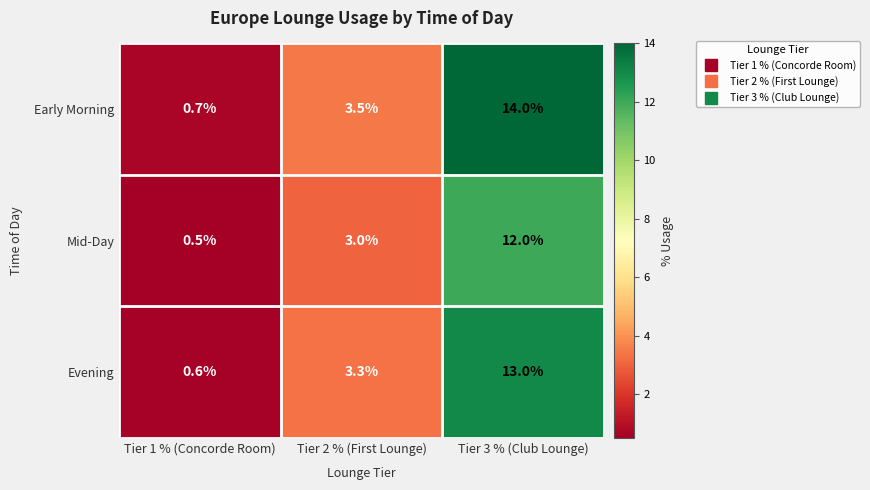

Reading left to right, what are all the values shown in this chart?

Early Morning: Tier 1 % (Concorde Room)=0.7	Tier 2 % (First Lounge)=3.5	Tier 3 % (Club Lounge)=14.0
Mid-Day: Tier 1 % (Concorde Room)=0.5	Tier 2 % (First Lounge)=3.0	Tier 3 % (Club Lounge)=12.0
Evening: Tier 1 % (Concorde Room)=0.6	Tier 2 % (First Lounge)=3.3	Tier 3 % (Club Lounge)=13.0